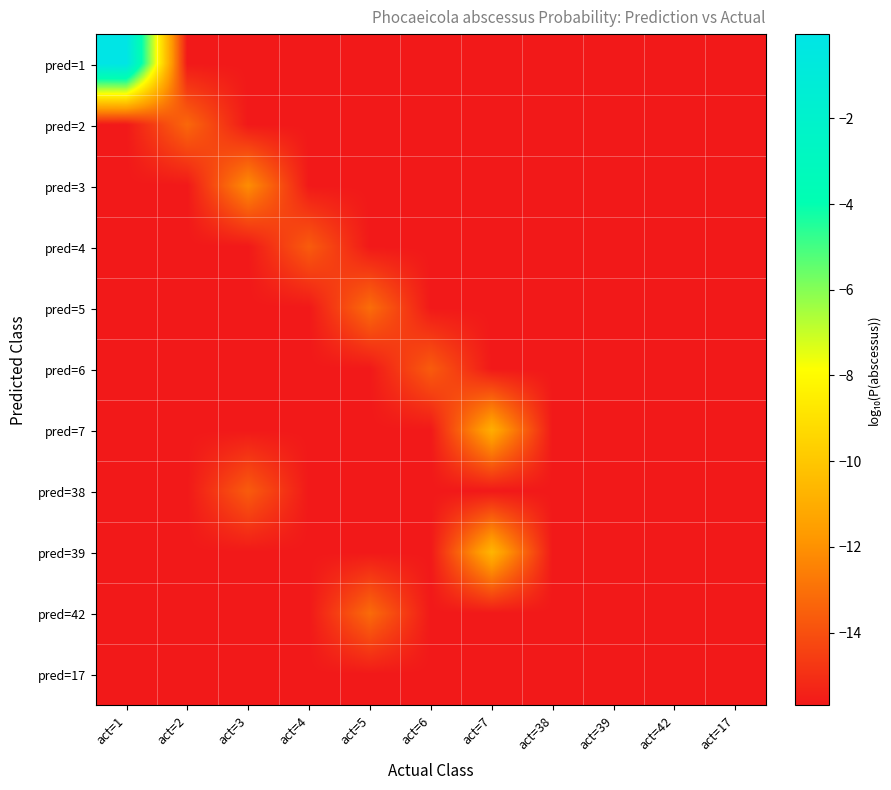

Between act=4 and act=42, which is larger?

act=4